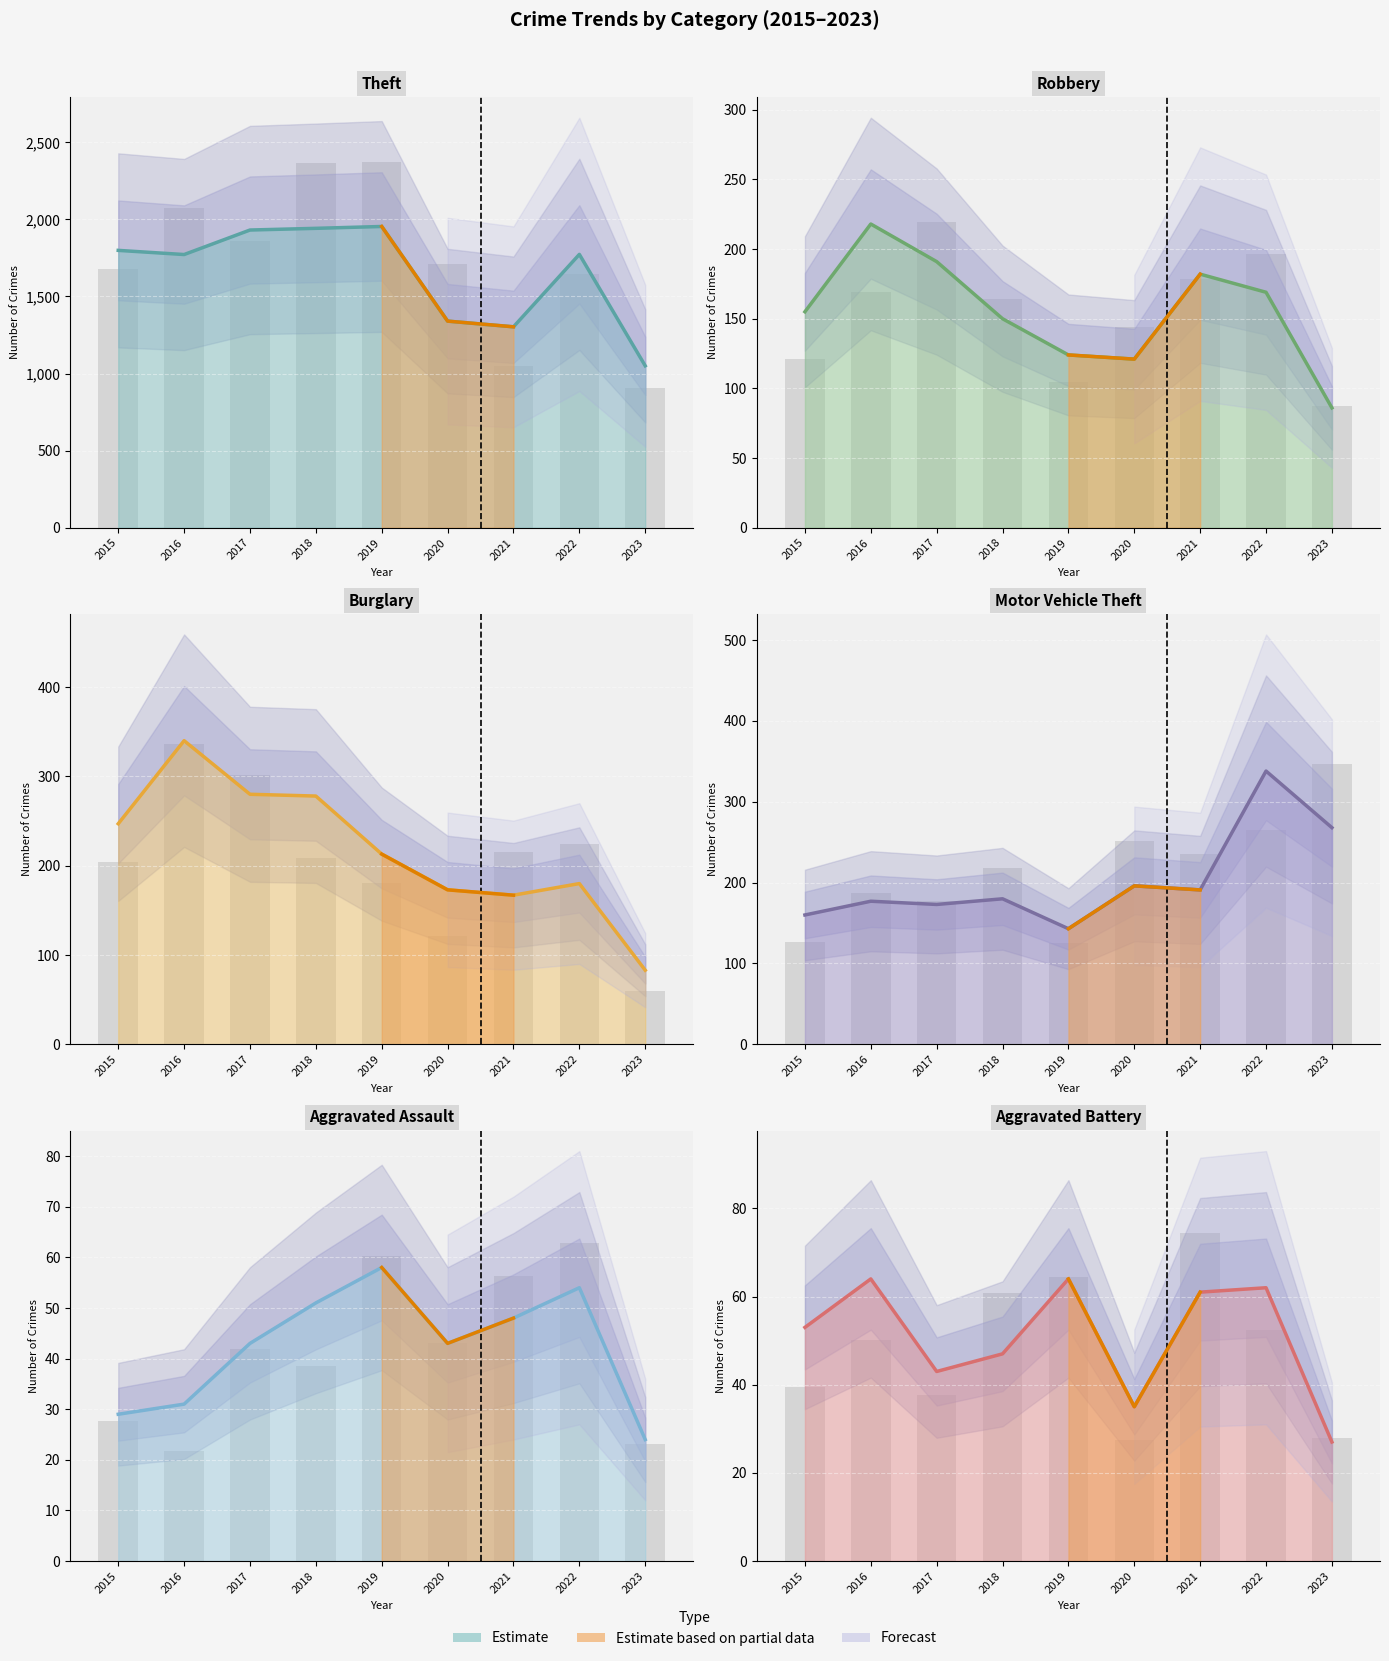

What is the minimum value for Aggravated Assault?

24